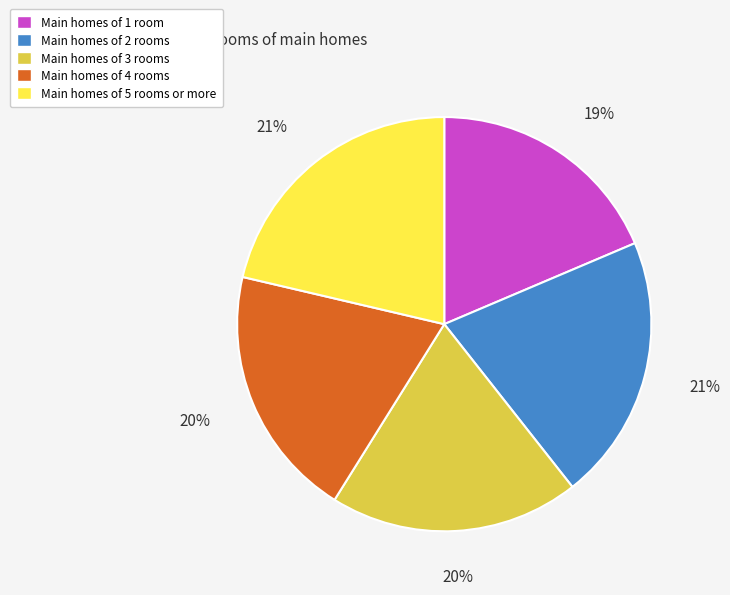

Does any single category account for the majority?

No